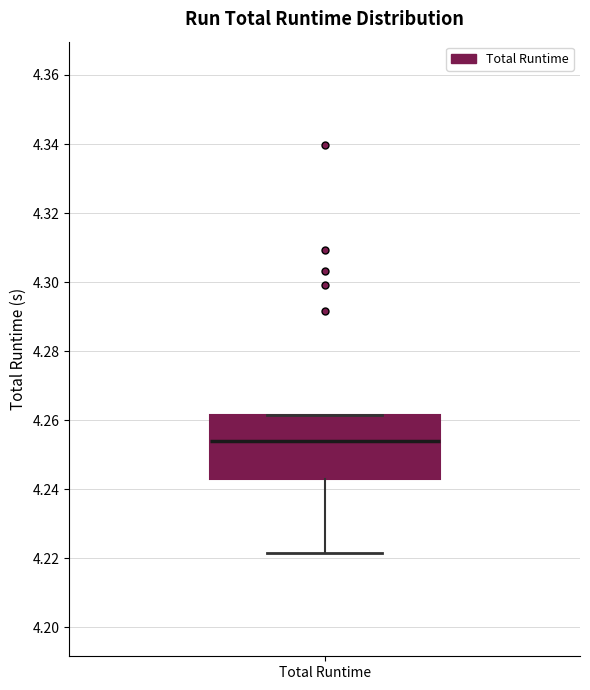

Transcribe this box plot: give where the median line is, the range the box spans, and where the two whiskers end, as read against the y-axis. The values are not printed on the chart, so give them approximately, as read against the axis.

median 4.254, box 4.244 to 4.262, whiskers 4.222 to 4.262